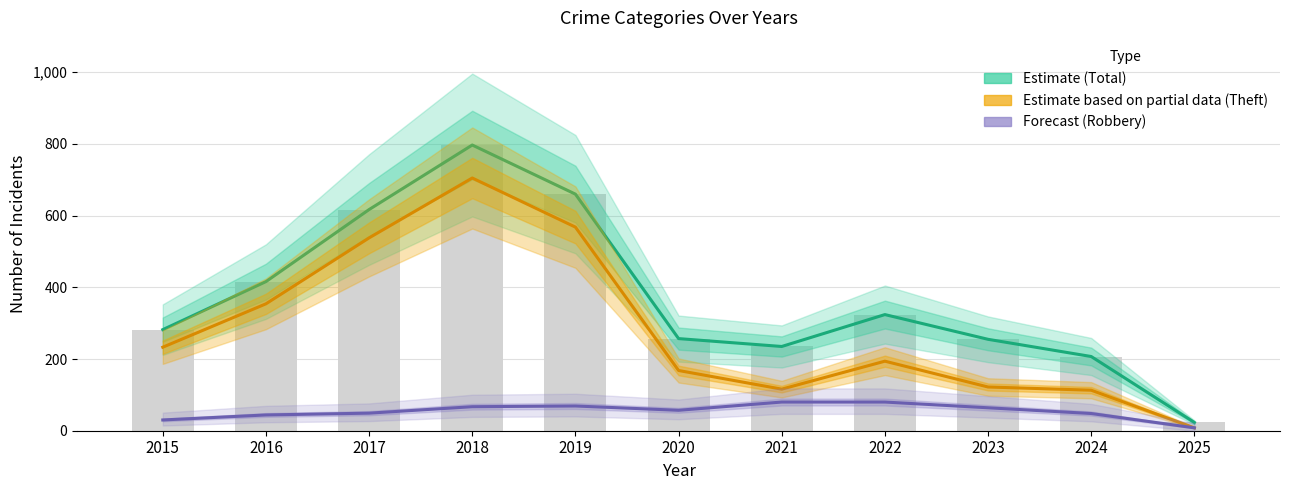

Is it true that Forecast (Robbery) equals 27 at 2018?

False